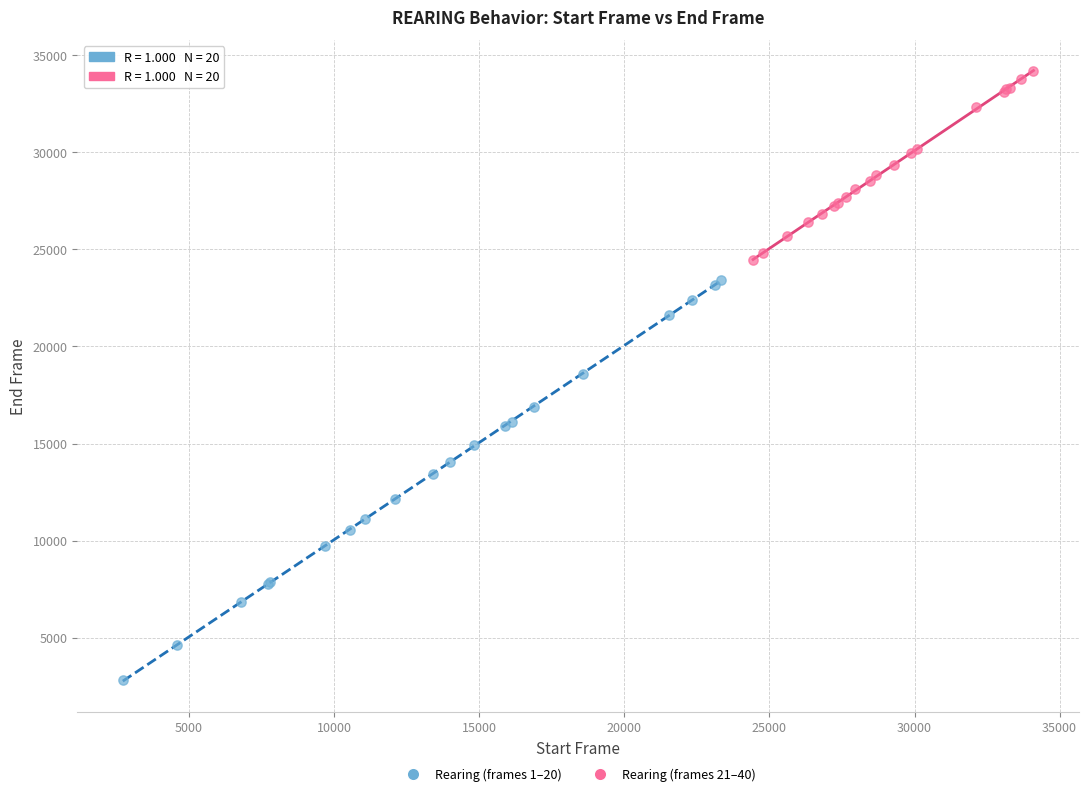

Which series reaches the minimum Y coordinate?

Rearing (frames 1–20)